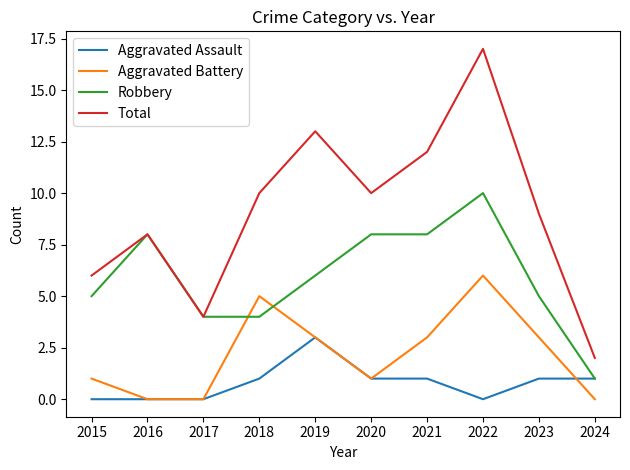

Rank the series by their average value, from highest to lowest.

Total, Robbery, Aggravated Battery, Aggravated Assault